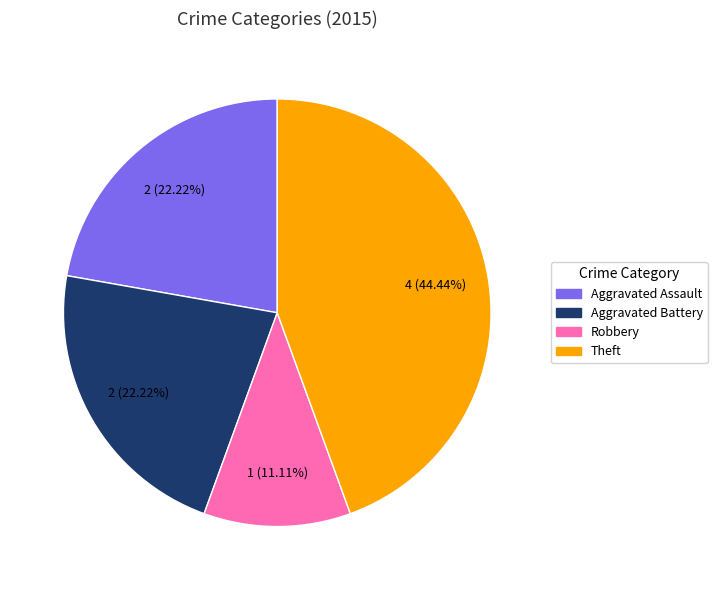

Does any single category account for the majority?

No